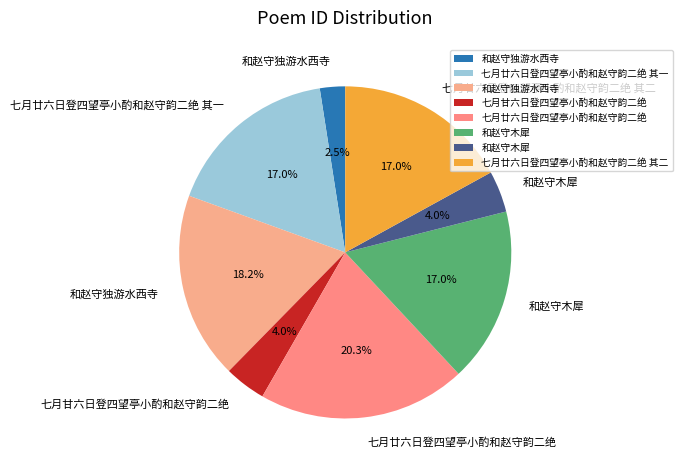

To the nearest percent, what is the difference between the largest and smallest slice percentages?

18%